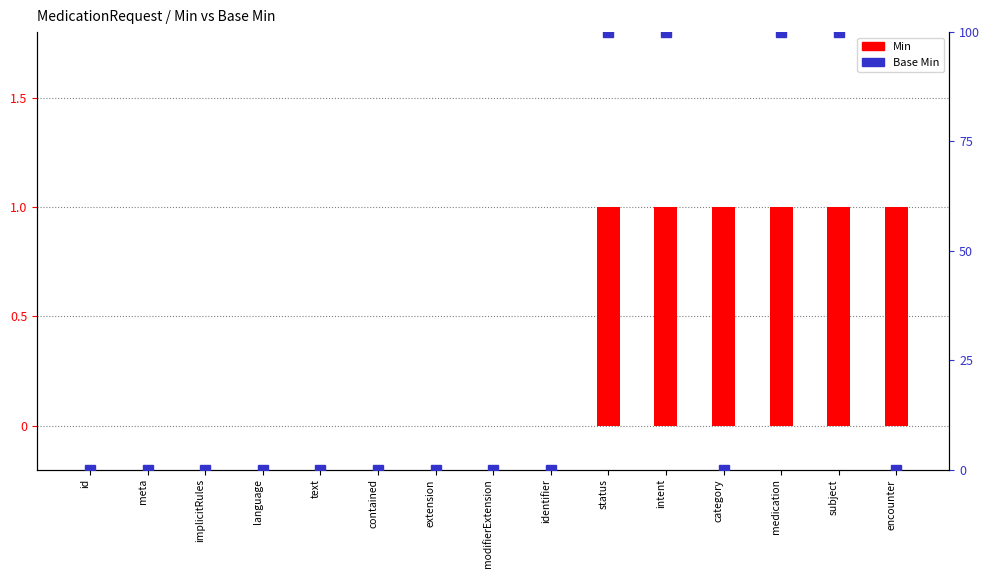

Count the number of data series in this chart.

2